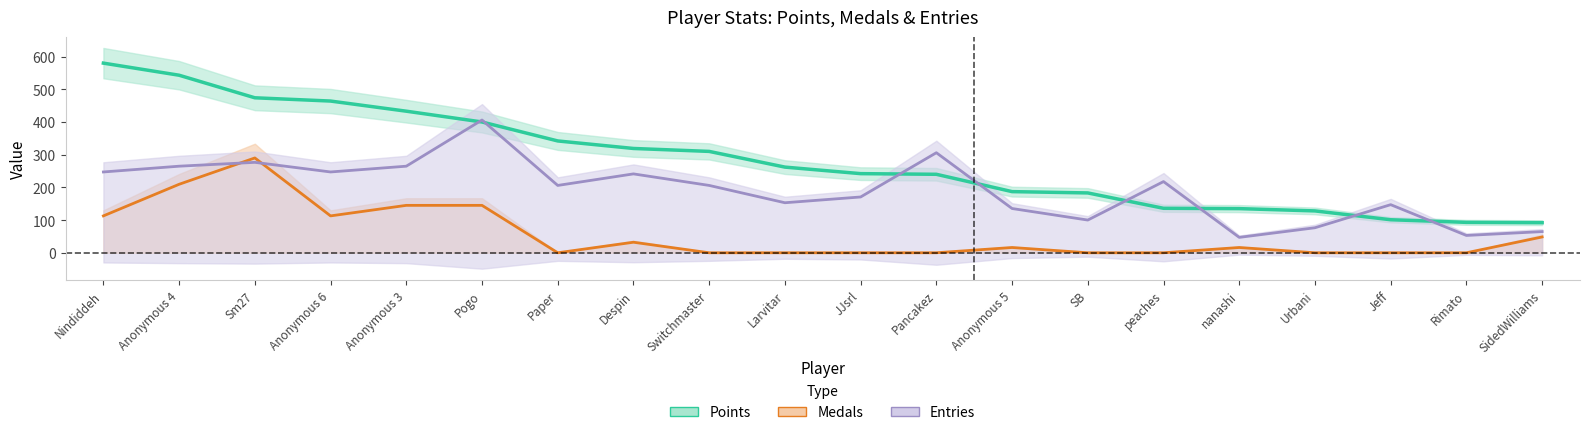

Is it true that Points equals 187.0 at Anonymous 5?

True